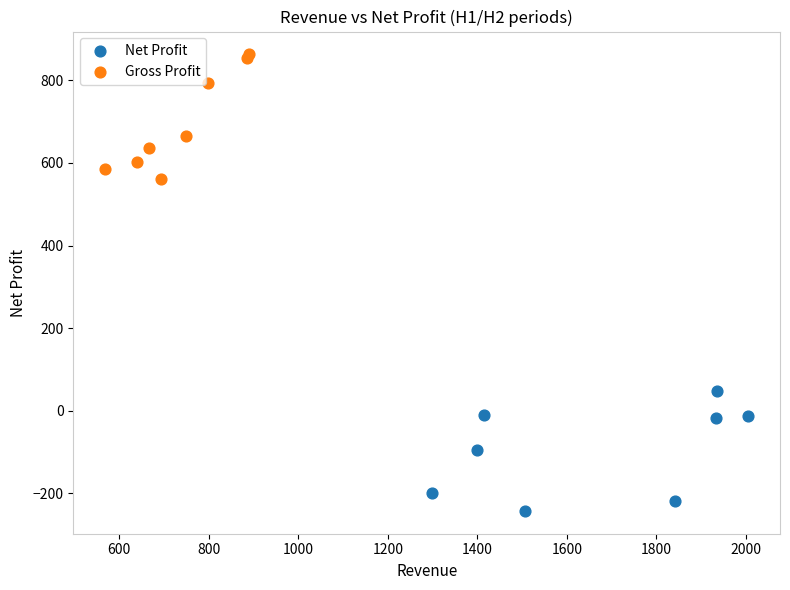

Which series reaches the minimum Y coordinate?

Net Profit